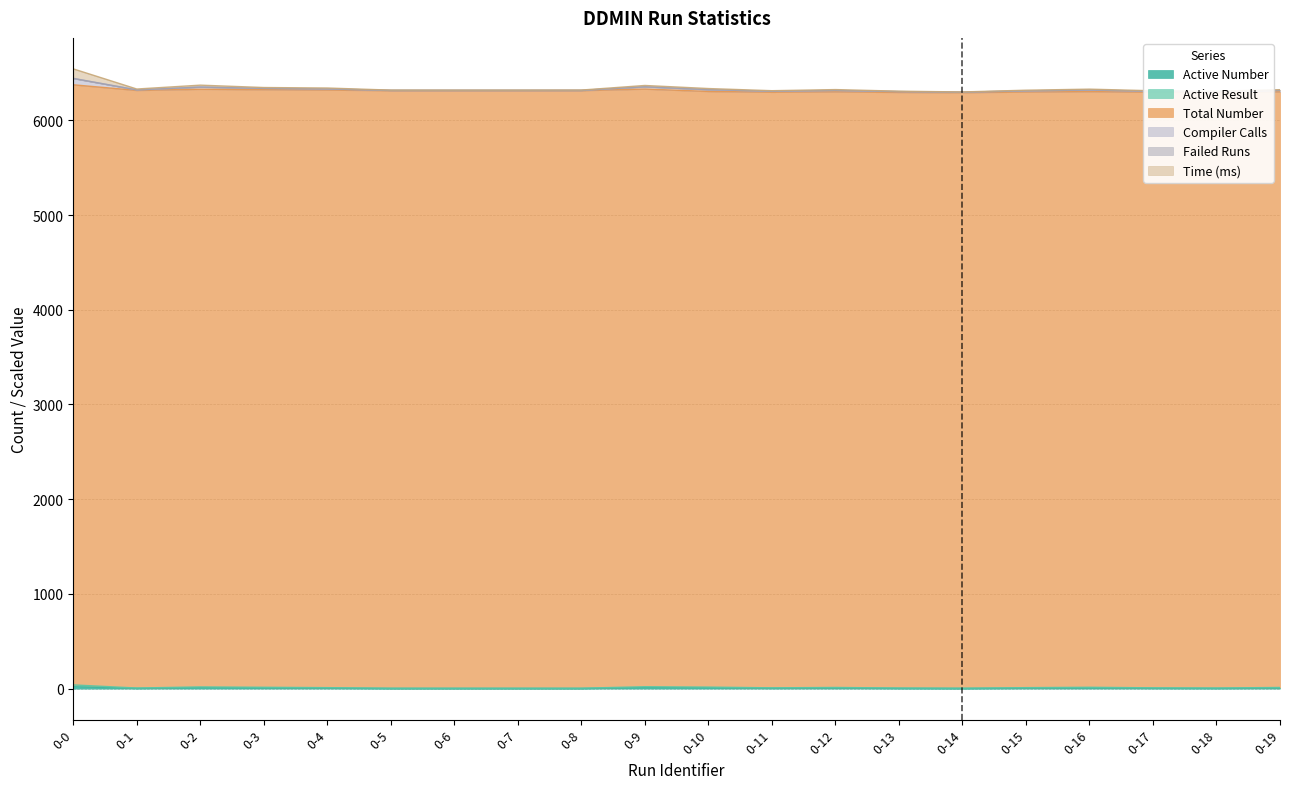

Does the chart have visible grid lines?

Yes